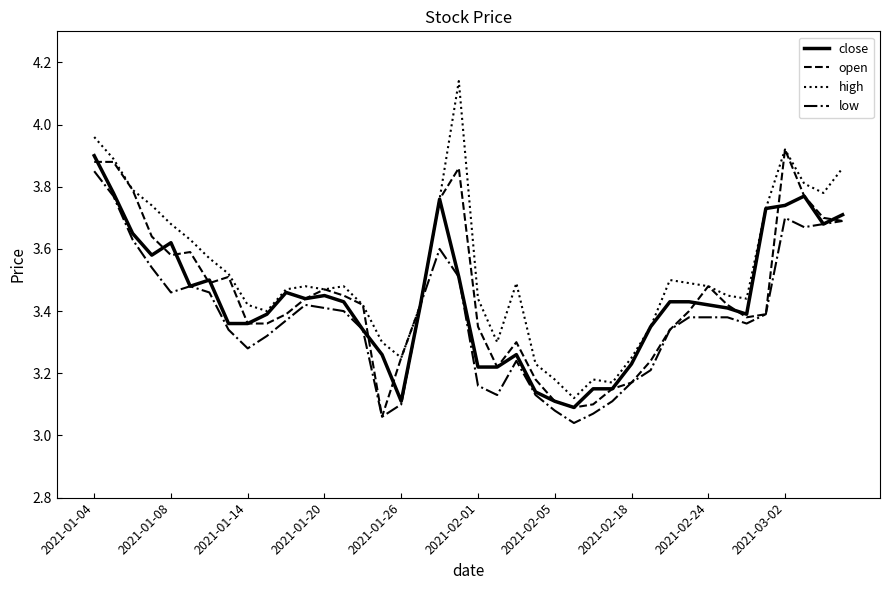

Which series has the largest range (max minus min)?

high